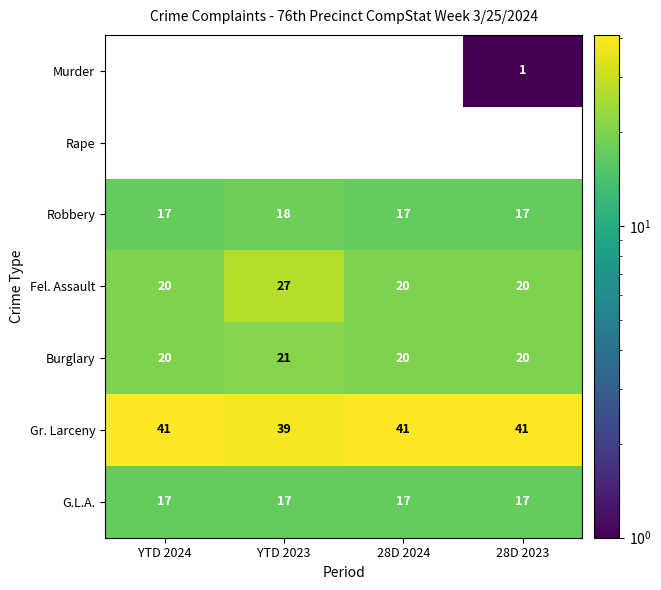

List the series in order of their peak value, lowest first.

Rape, Murder, G.L.A., Robbery, Burglary, Fel. Assault, Gr. Larceny